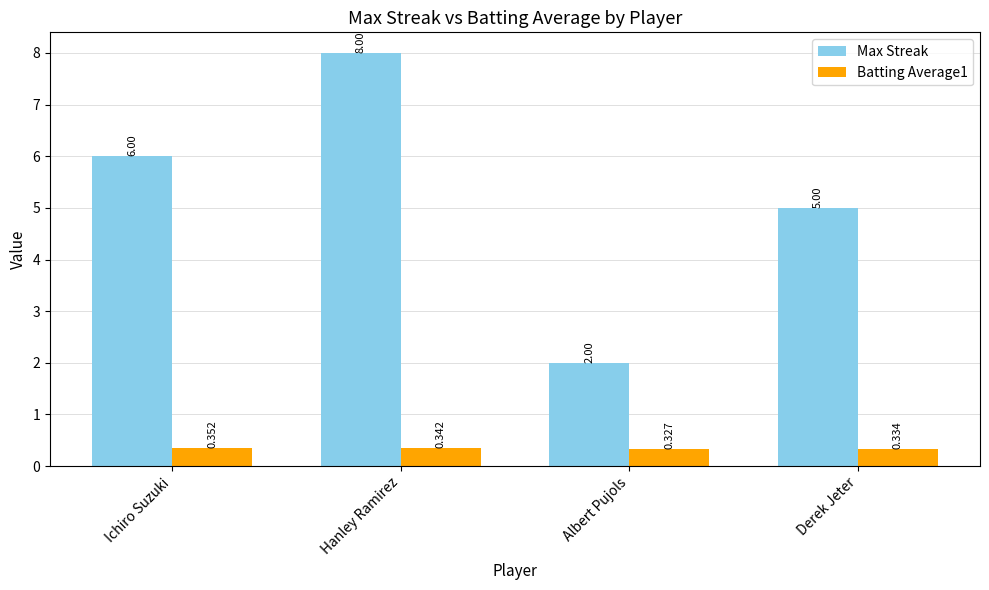

The Max Streak series shows 2.0 at Albert Pujols. True or false?

True